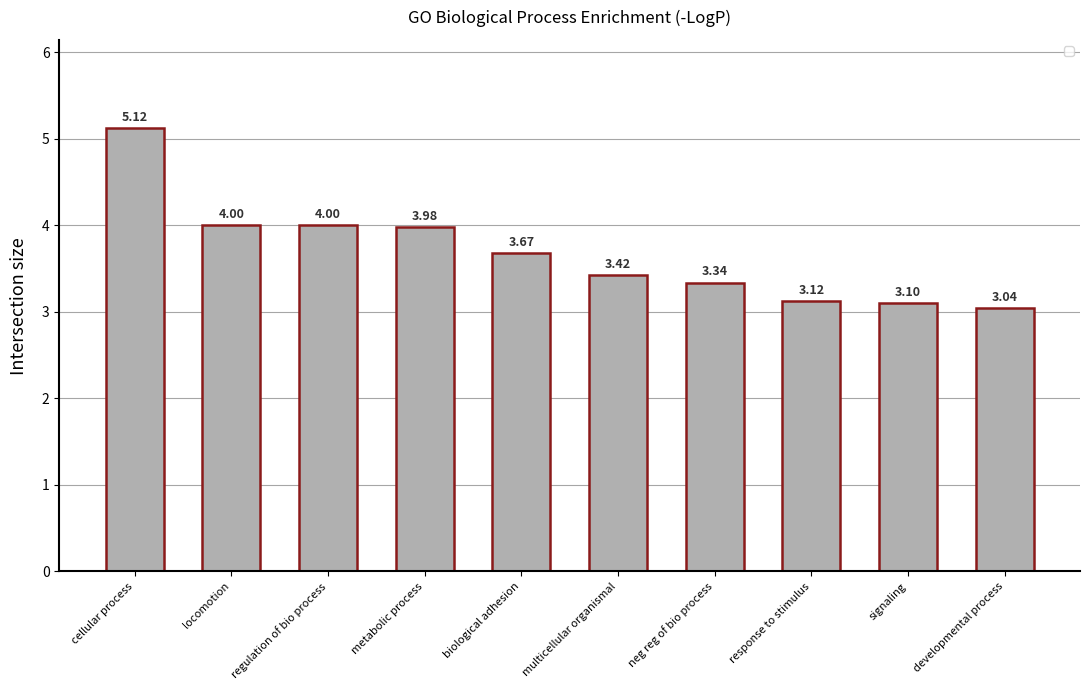

What is the label of the 9th bar from the right?

locomotion